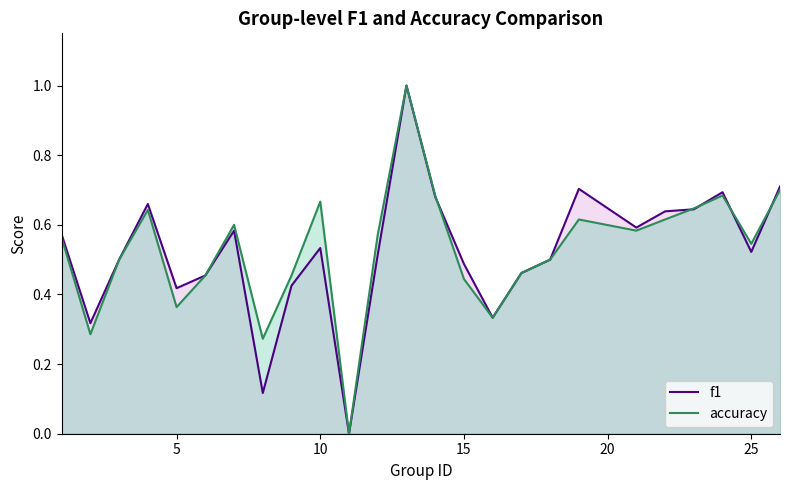

What is the maximum value for f1?

1.0